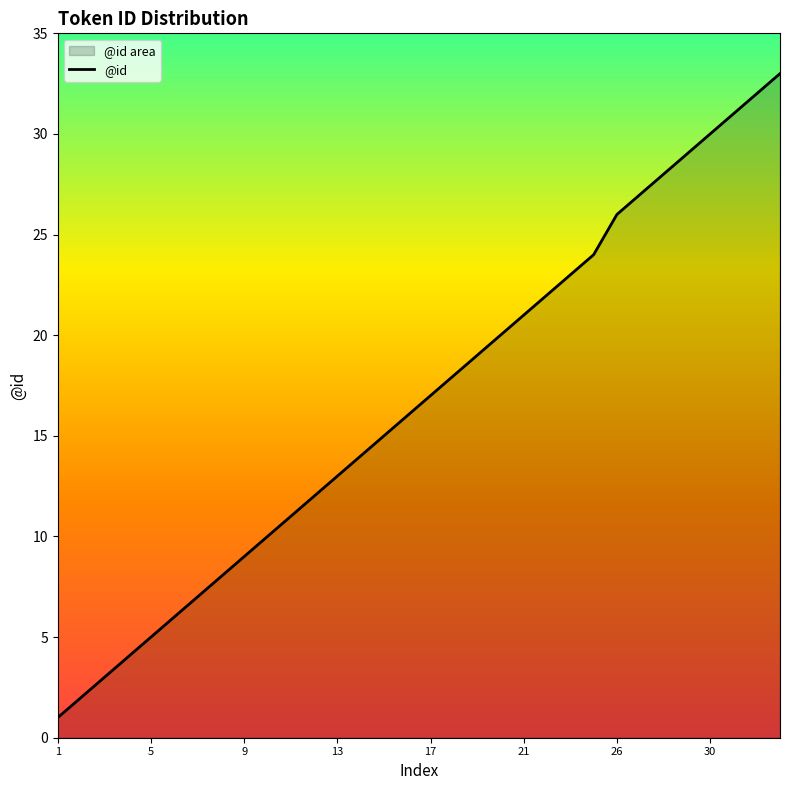

What is the sum of all values?

536